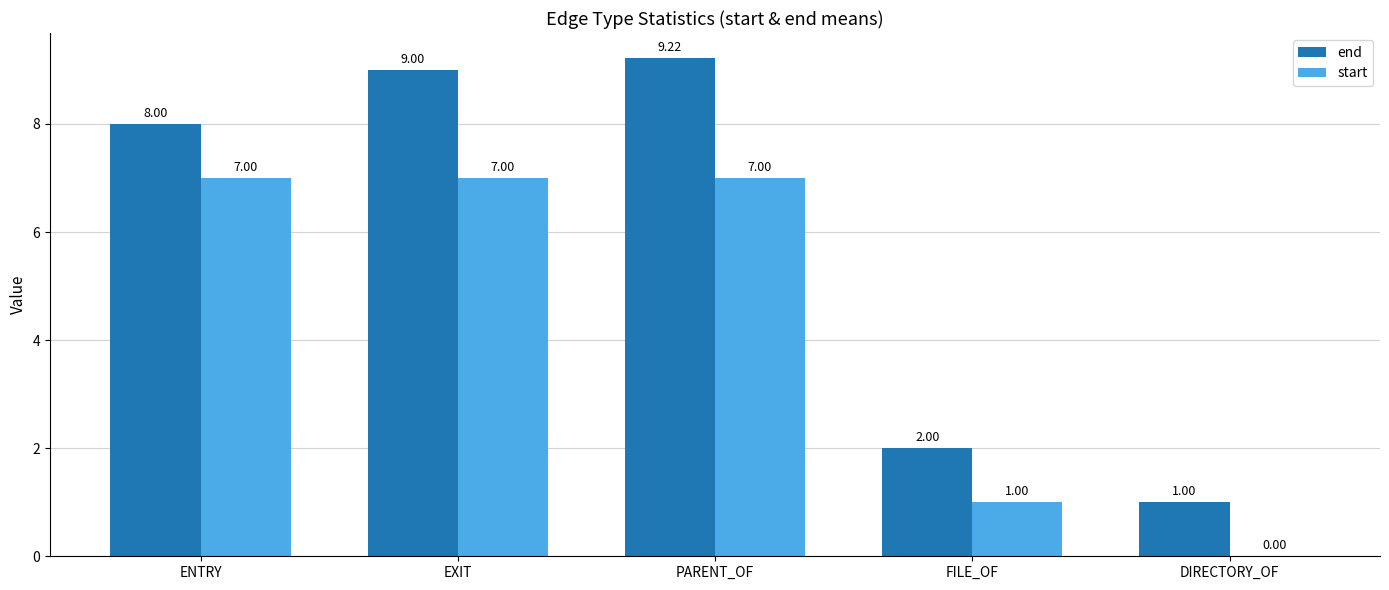

How many groups of bars are there?

5